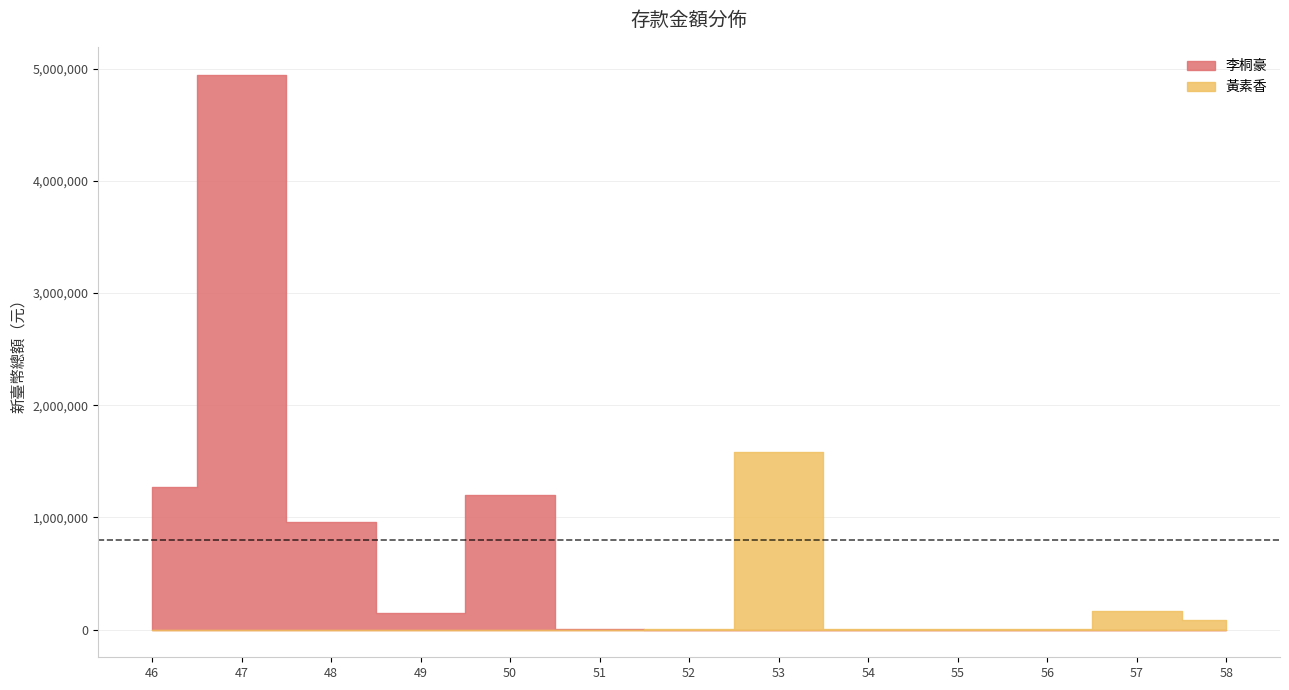

Where does the data first go above 144288?

46